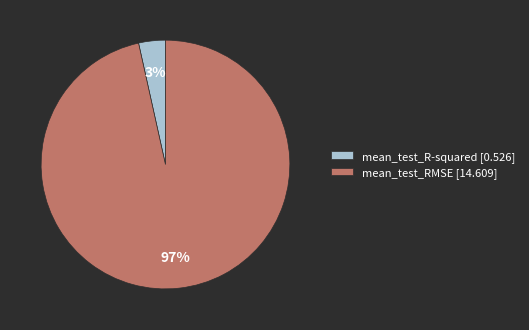

To the nearest percent, what is the average slice percentage?

50%